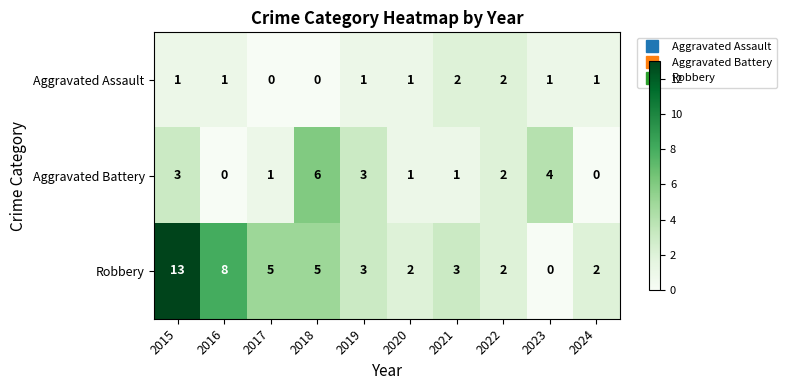

Which series has the largest range (max minus min)?

Robbery